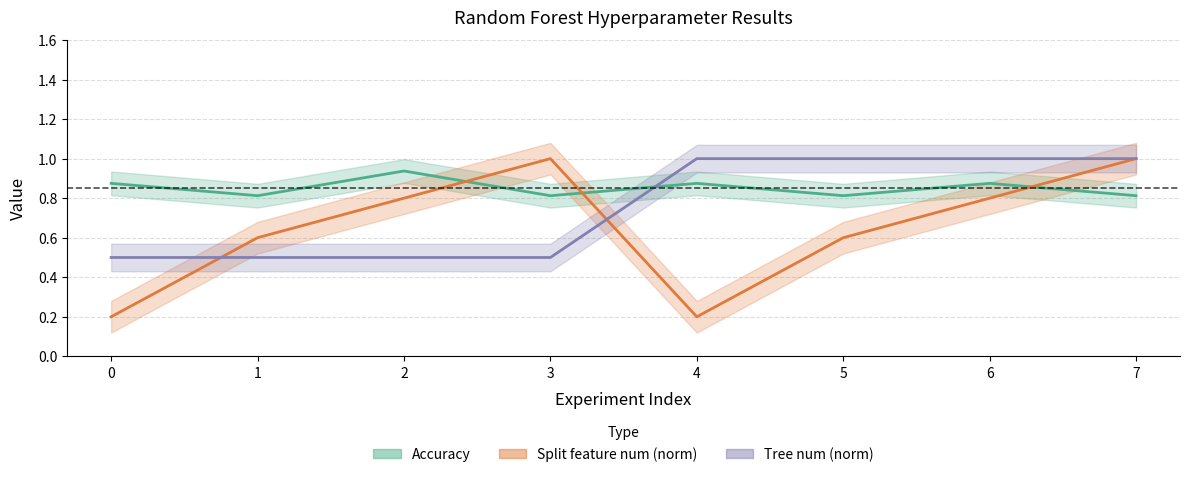

Is this an area chart (filled region under the line)?

No